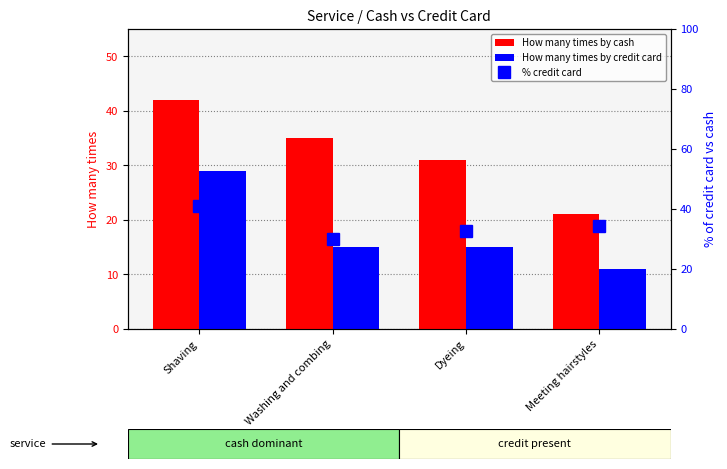

At how many categories does at least one series exceed 21?

4